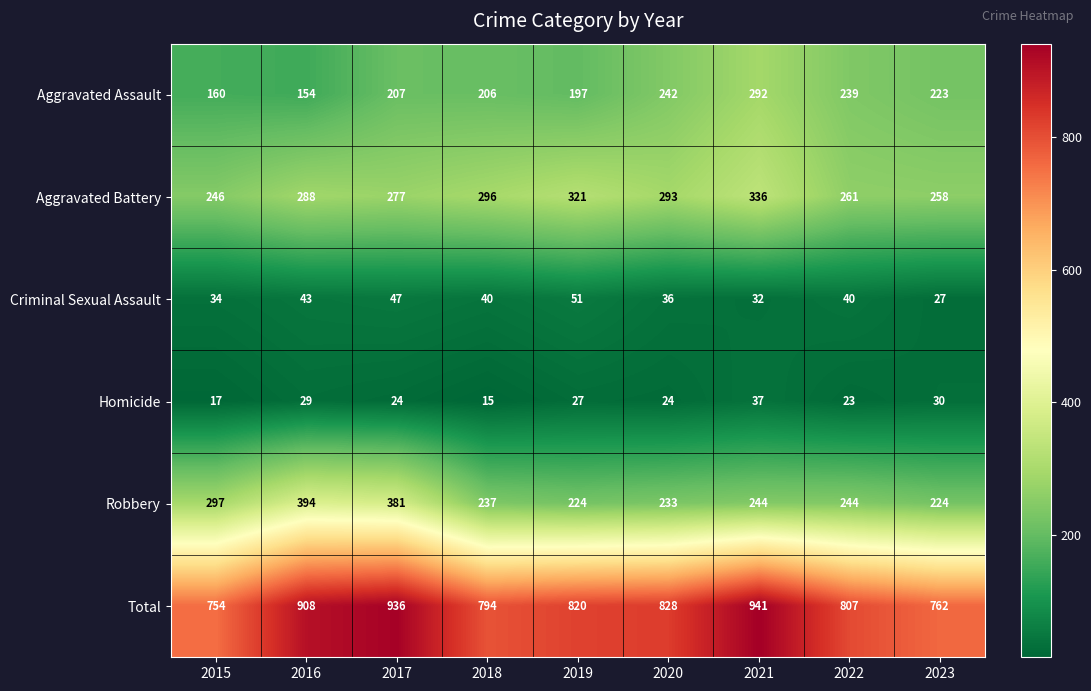

Count the number of data series in this chart.

6